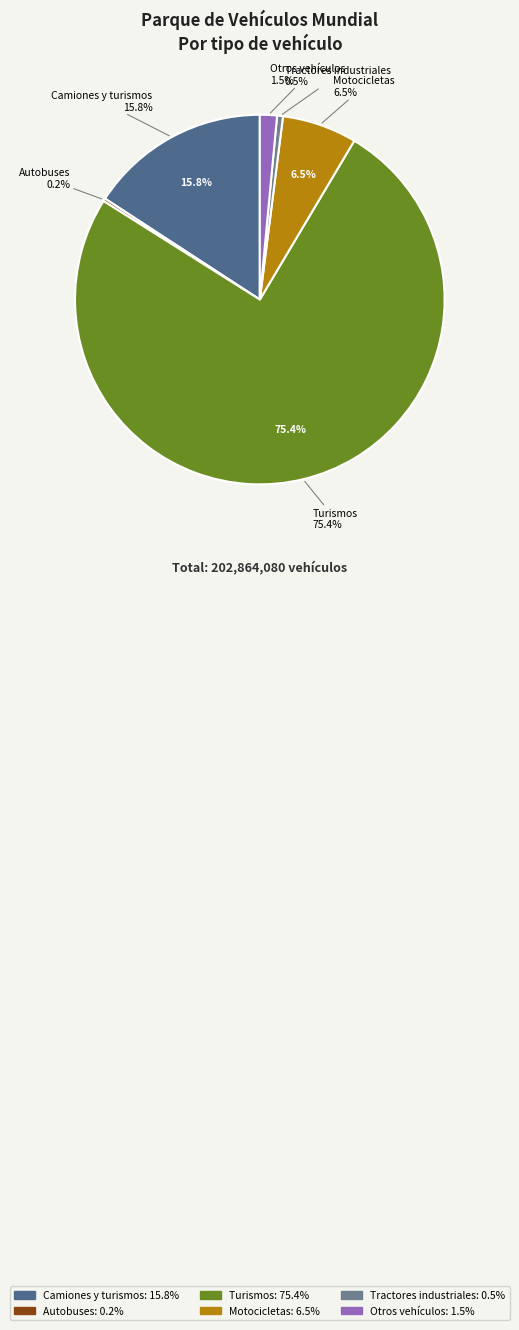

How many slices are in this pie chart?

6